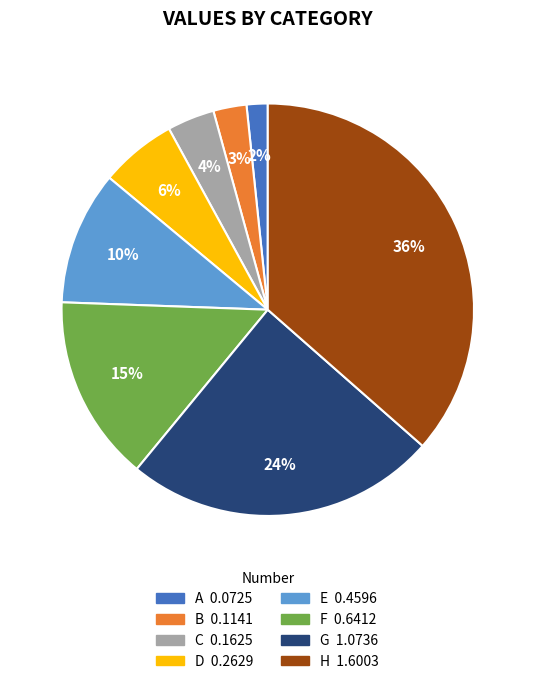

What percentage is the F slice, to the nearest percent?

15%